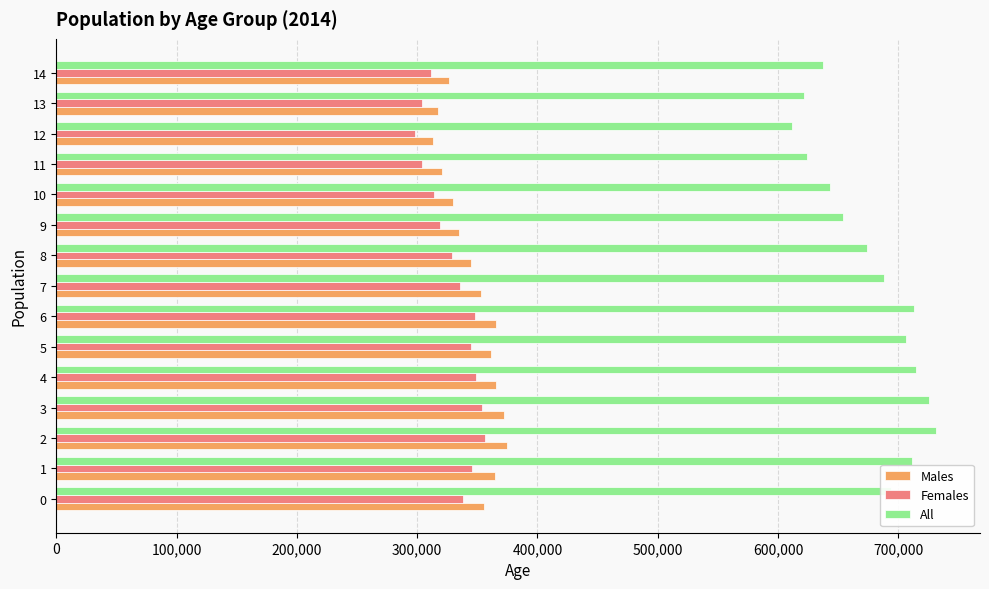

List the series in order of their peak value, highest first.

All, Males, Females